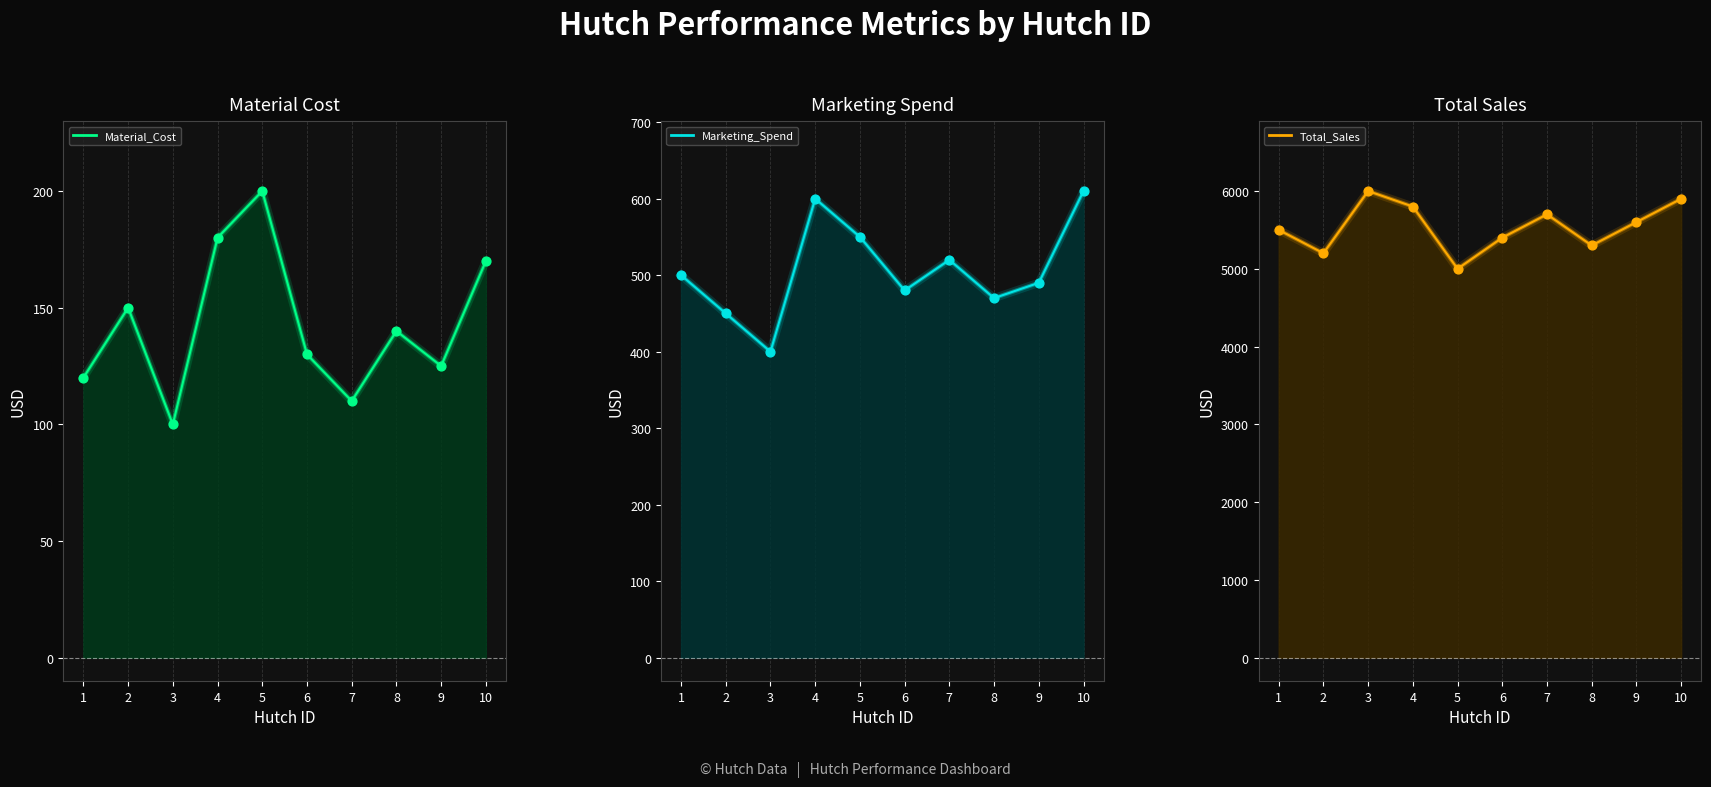

Which series contains the highest Y value?

Total_Sales points